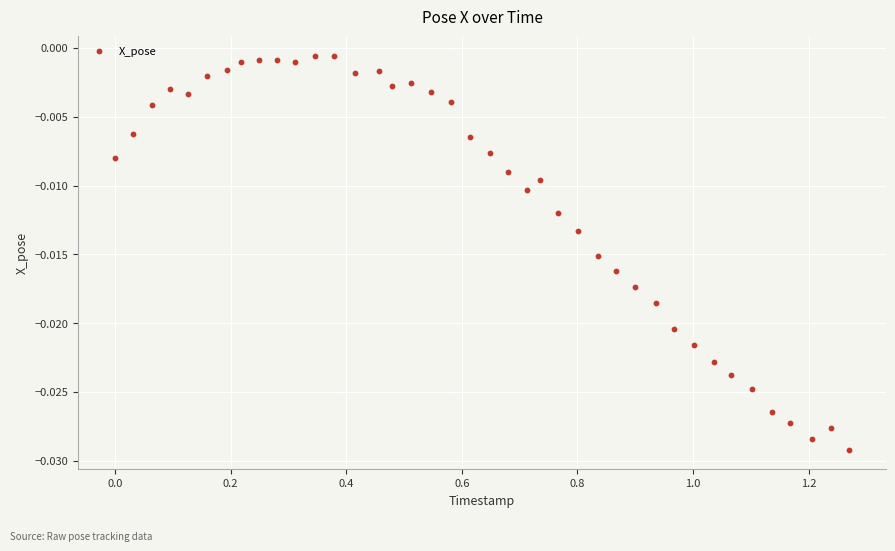

What is the range of X values (max minus min)?

1.3